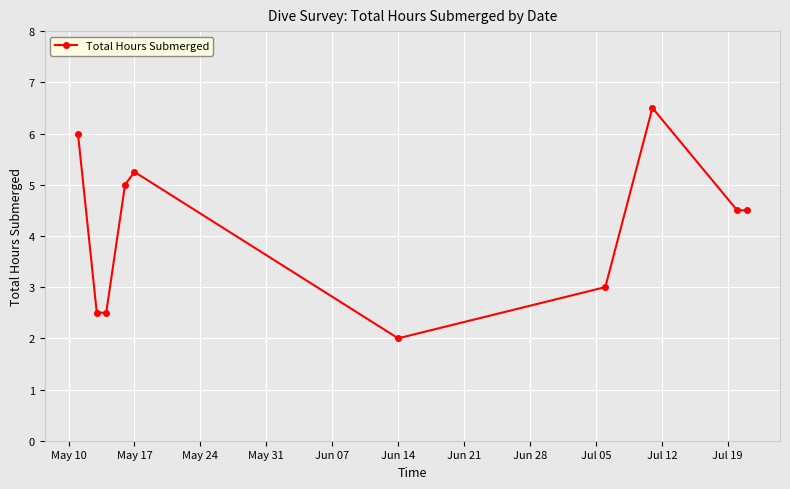

How many values exceed 4?

6